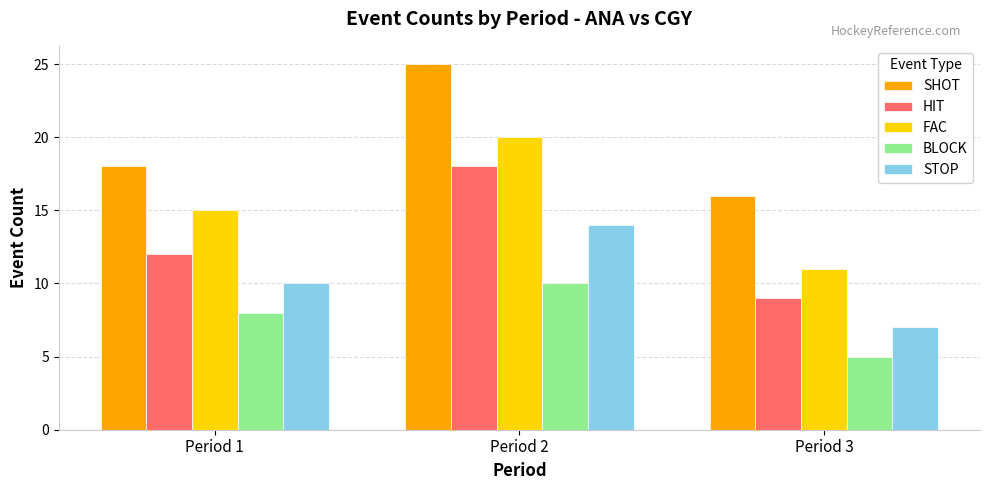

Are the bars grouped side by side (vs. stacked)?

Yes